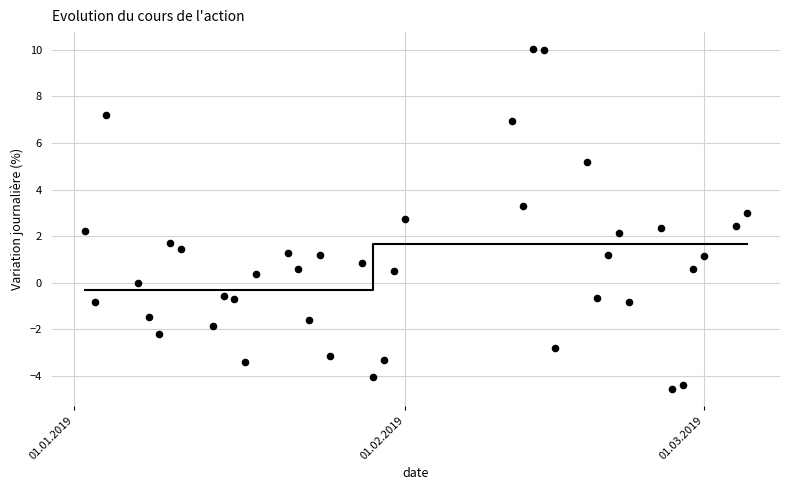

What is the range of Y values (max minus min)?

14.6